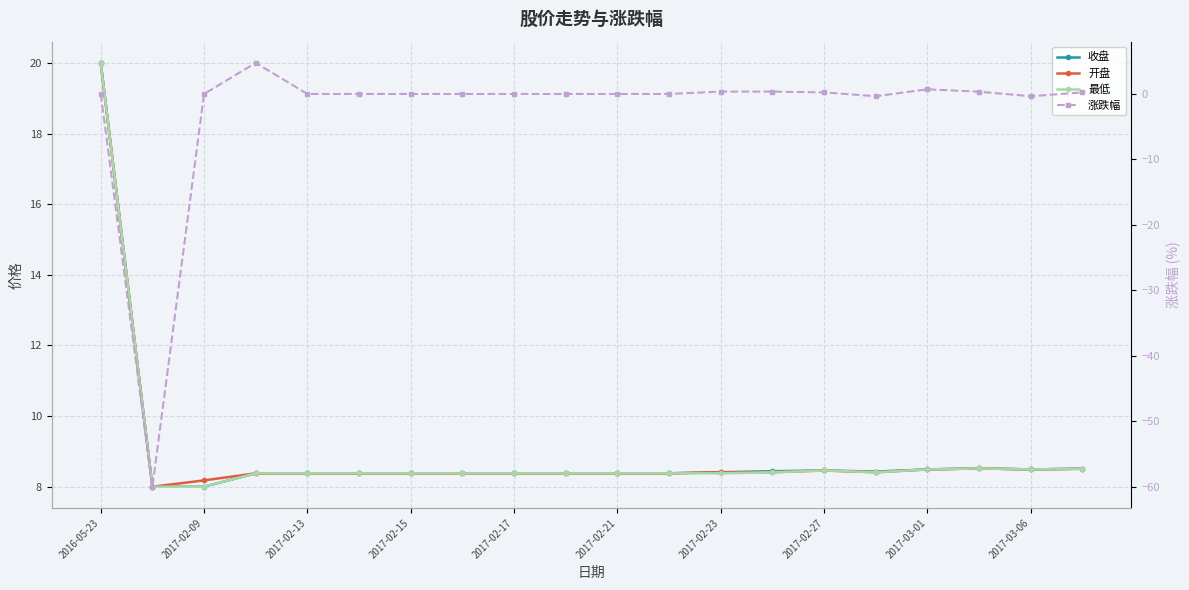

Does the chart display data point markers on the line(s)?

Yes